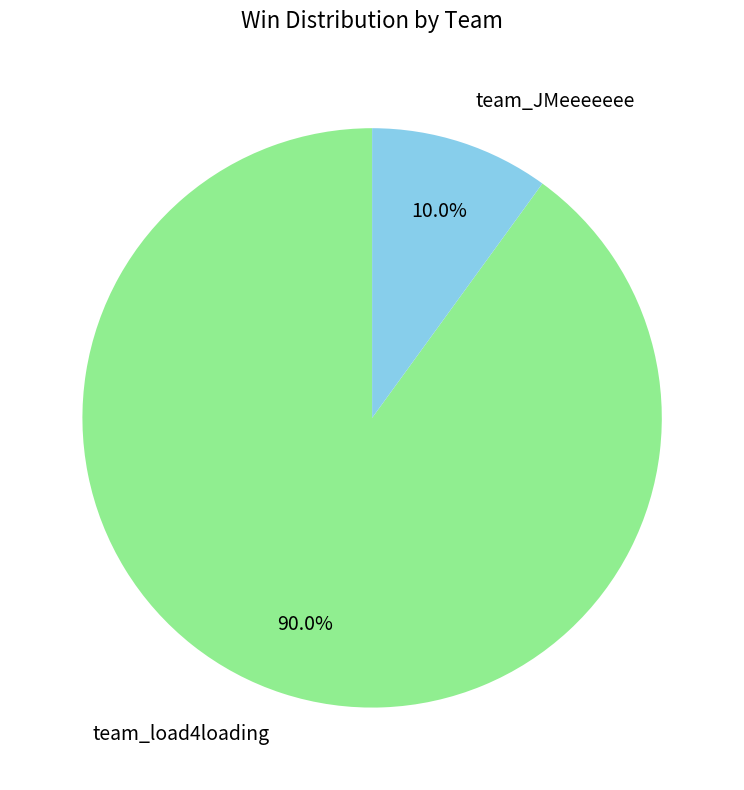

Which category has the smallest portion of the pie?

team_JMeeeeeee